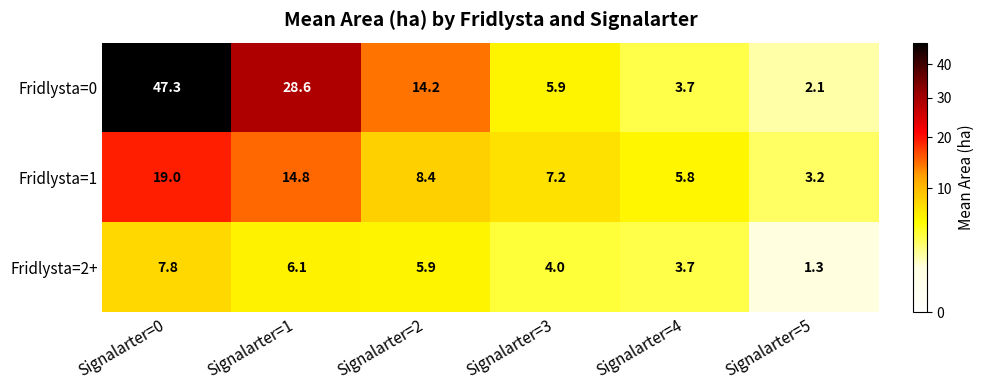

Which series has the largest total across all categories?

Fridlysta=0